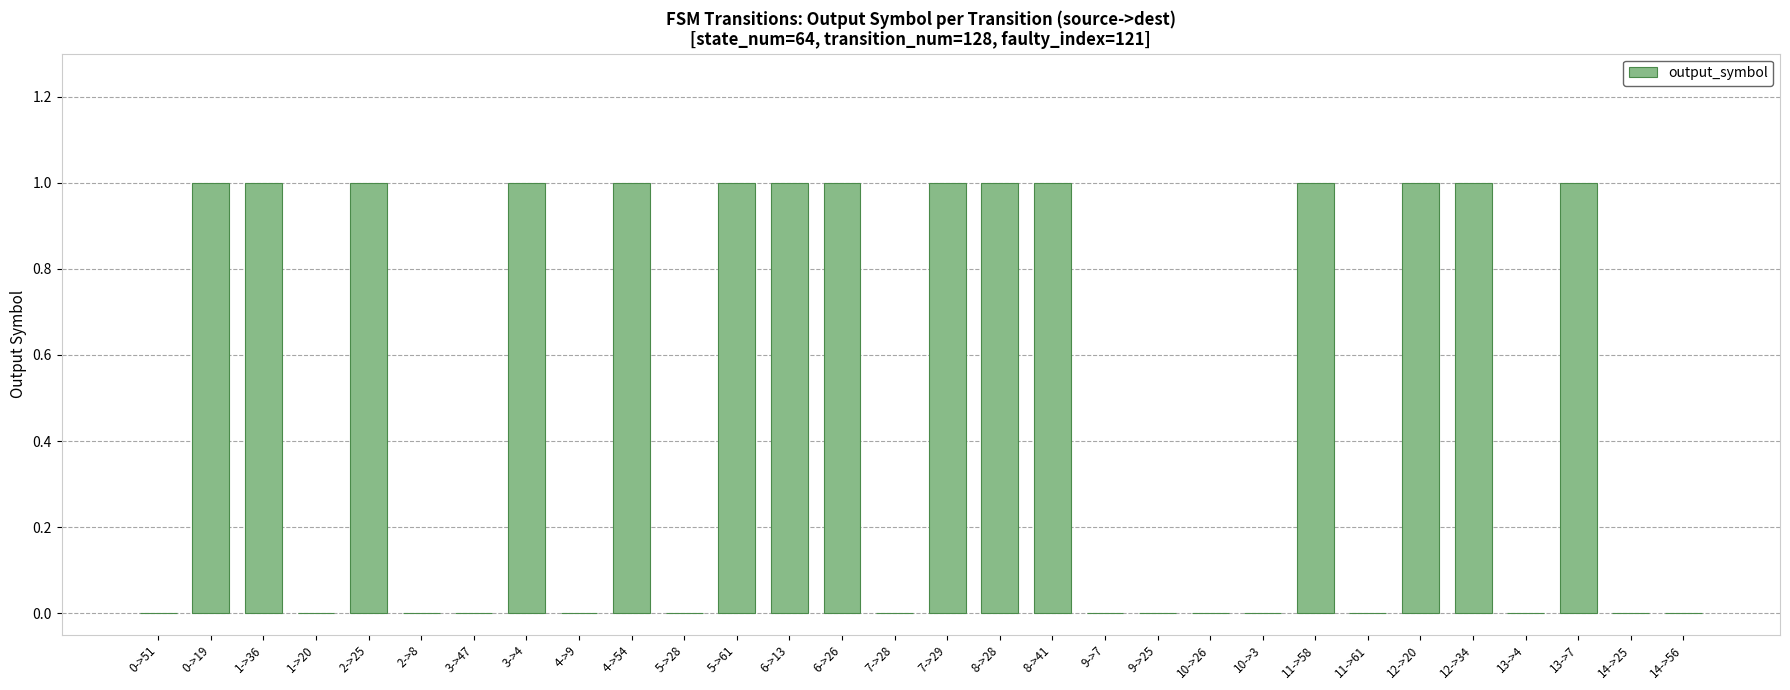

What is the greatest value displayed?

1